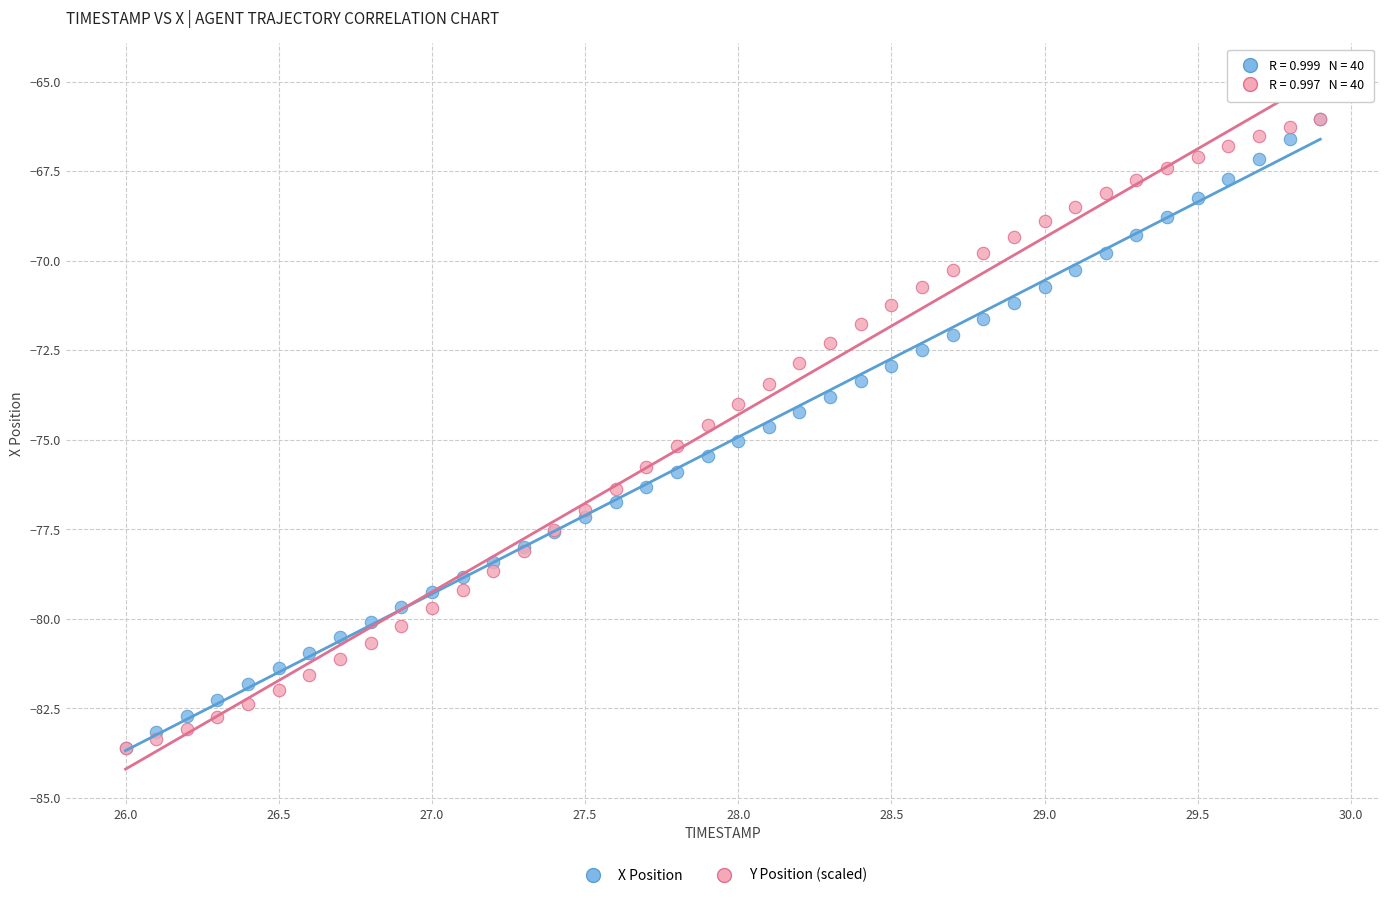

What are all the series names shown in the legend?

X Position, Y Position (scaled)